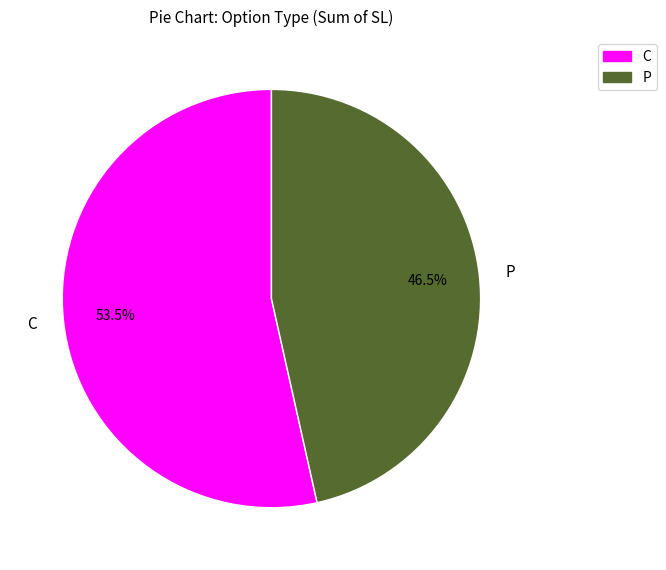

Count the number of slices in the pie.

2